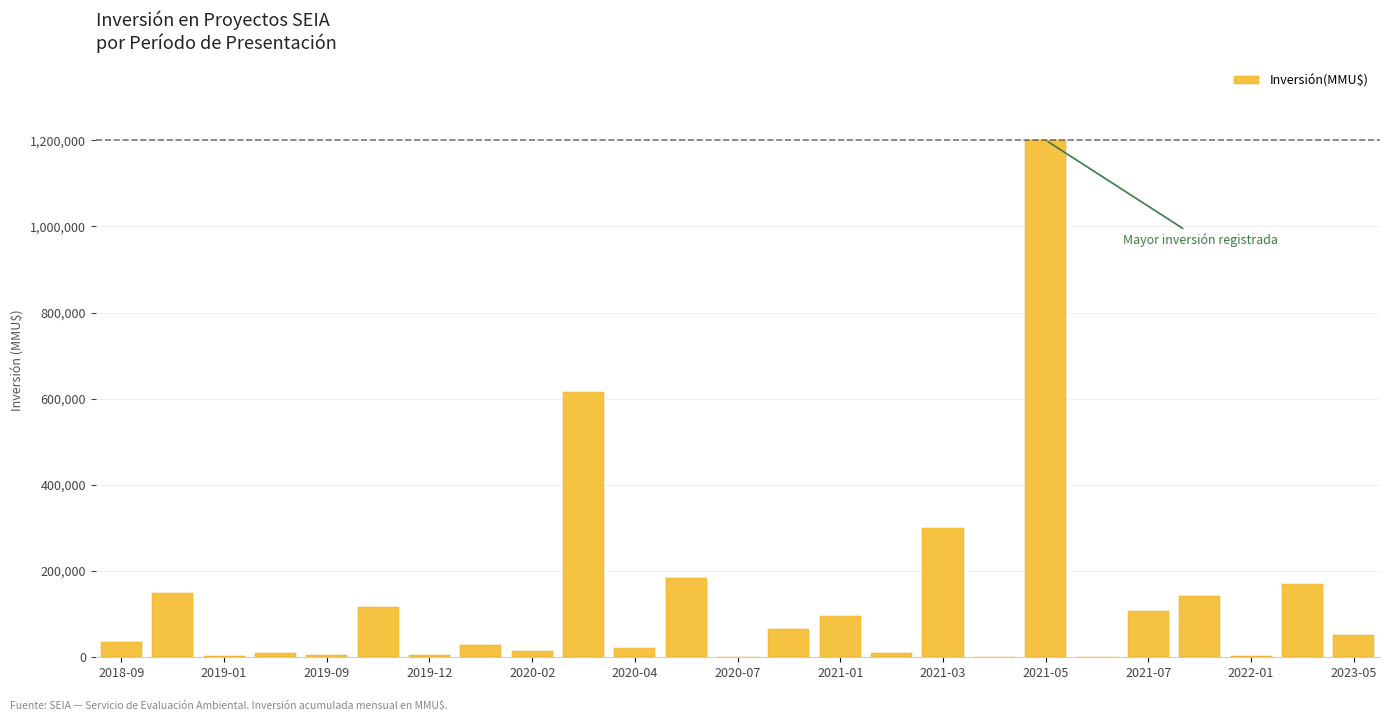

What is the sum of all values?

3339010